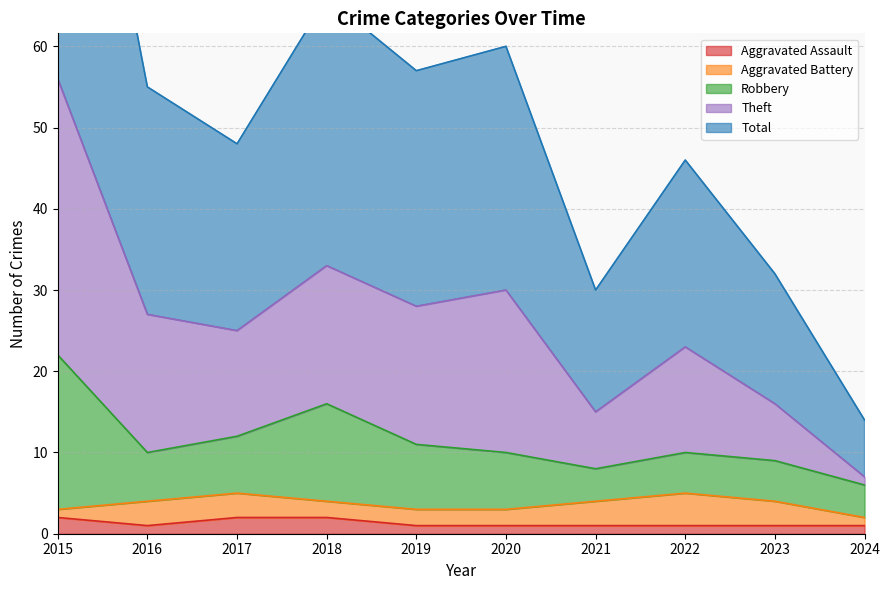

The Aggravated Assault series shows 2 at 2017. True or false?

True